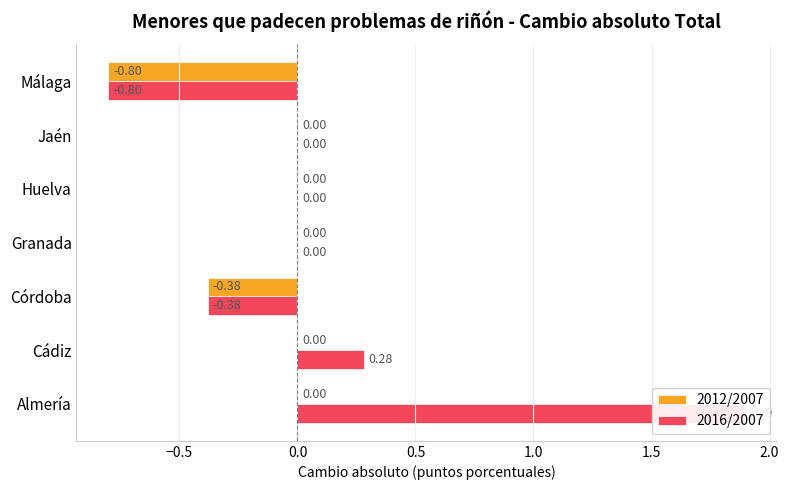

The 2016/2007 series shows 0.2 at Cádiz. True or false?

False